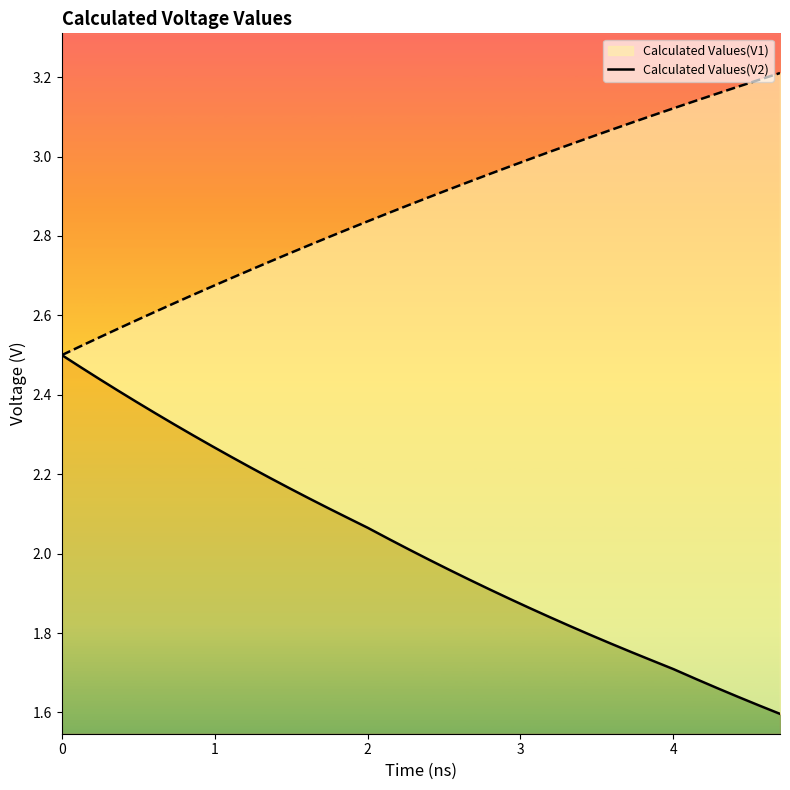

Reading left to right, extract all data points from this chart.

Calculated Values(V1): 2.5	2.5	2.5	2.4	2.4	2.4	2.4	2.3	2.3	2.3	2.2	2.2	2.2	2.2	2.1	2.1	2.1	2.1	2.1	2.0	2.0	2.0	2.0	1.9	1.9	1.9	1.9	1.8	1.8	1.8	1.8	1.8	1.7	1.7	1.7	1.7	1.7	1.6	1.6	1.6
Calculated Values(V2): 2.5	2.5	2.5	2.5	2.6	2.6	2.6	2.6	2.7	2.7	2.7	2.7	2.7	2.8	2.8	2.8	2.8	2.8	2.8	2.9	2.9	2.9	2.9	2.9	3.0	3.0	3.0	3.0	3.0	3.0	3.1	3.1	3.1	3.1	3.1	3.1	3.2	3.2	3.2	3.2